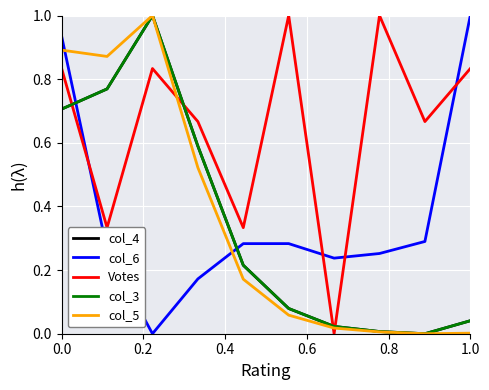

Does the chart have visible grid lines?

Yes